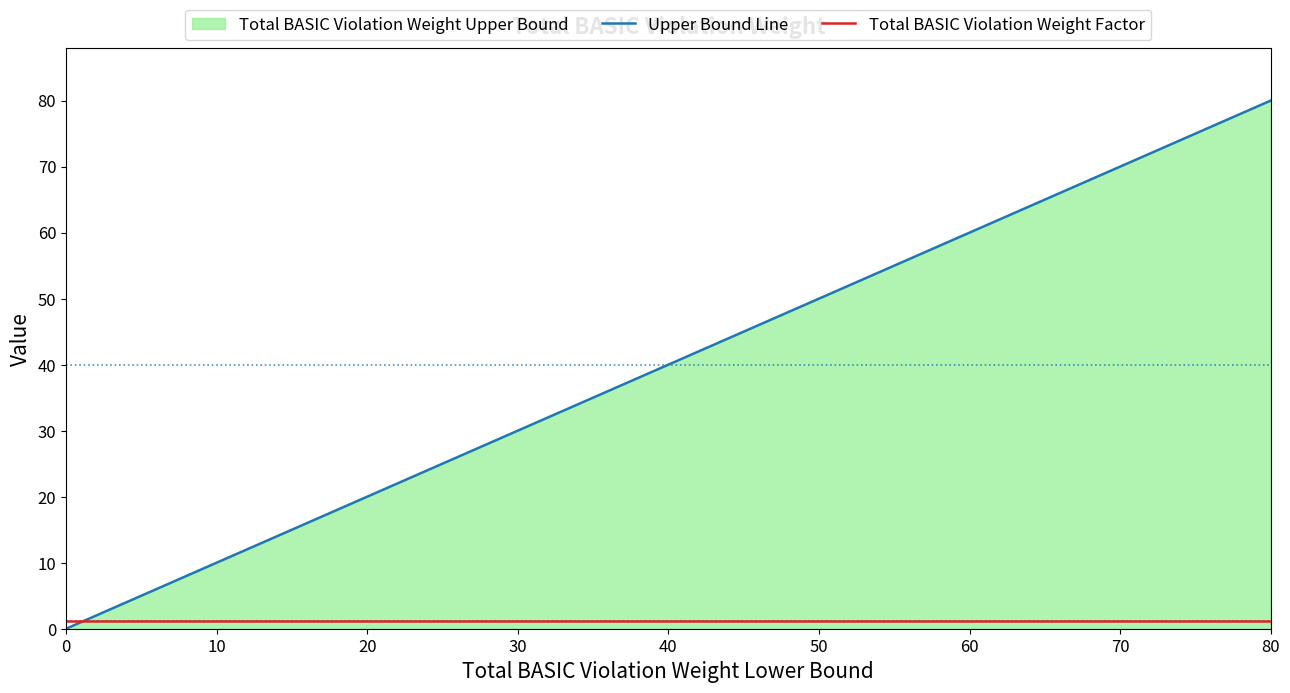

Reading right to left, list all the values displayed in this chart.

Upper Bound Line: 80.0	75.0	70.0	65.0	60.0	55.0	50.0	45.0	40.0	35.0	30.0	25.0	20.0	15.0	10.0	5.0	0.0
Total BASIC Violation Weight Factor: 1.2	1.2	1.2	1.2	1.2	1.2	1.2	1.2	1.2	1.2	1.2	1.2	1.2	1.2	1.2	1.2	1.2